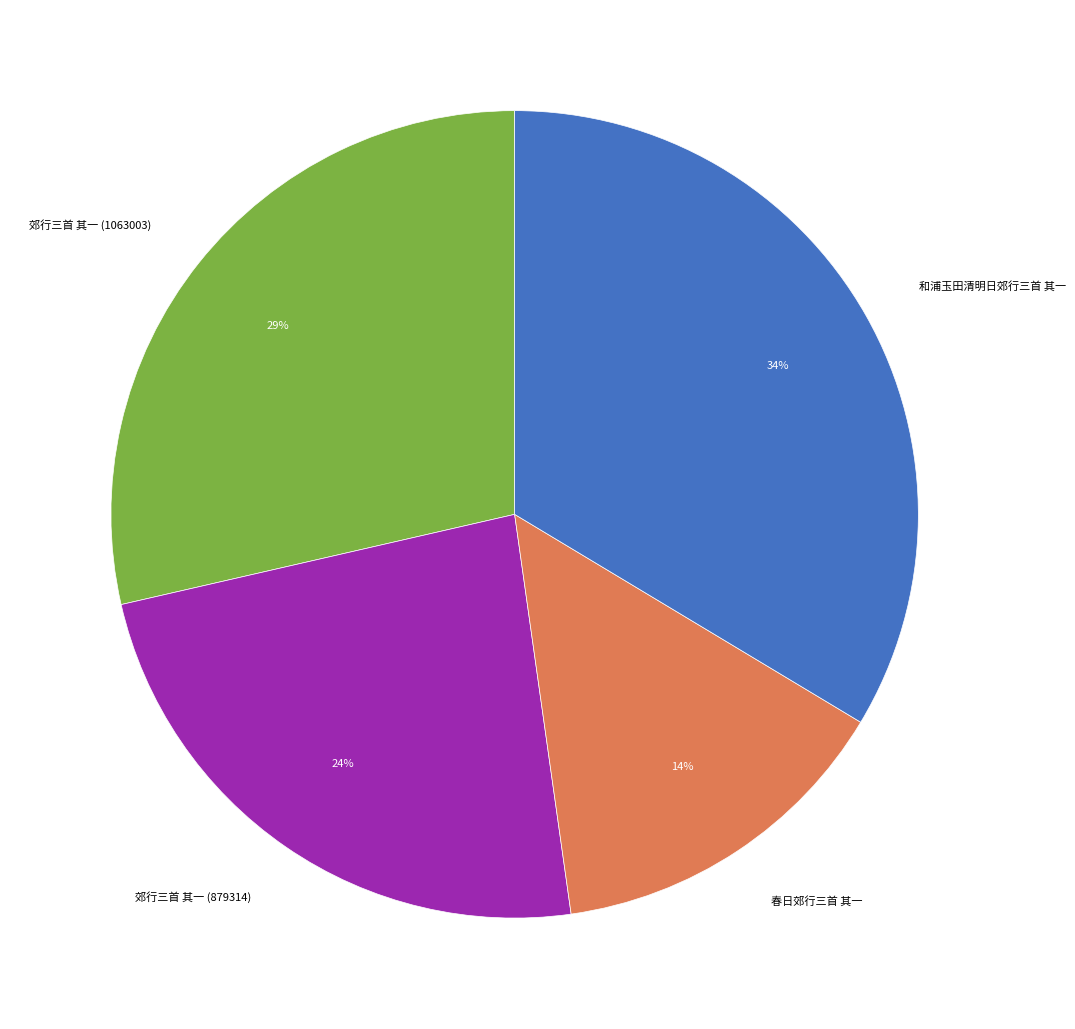

Do 郊行三首 其一 (1063003) and 和浦玉田清明日郊行三首 其一 together represent more than half of the pie?

Yes